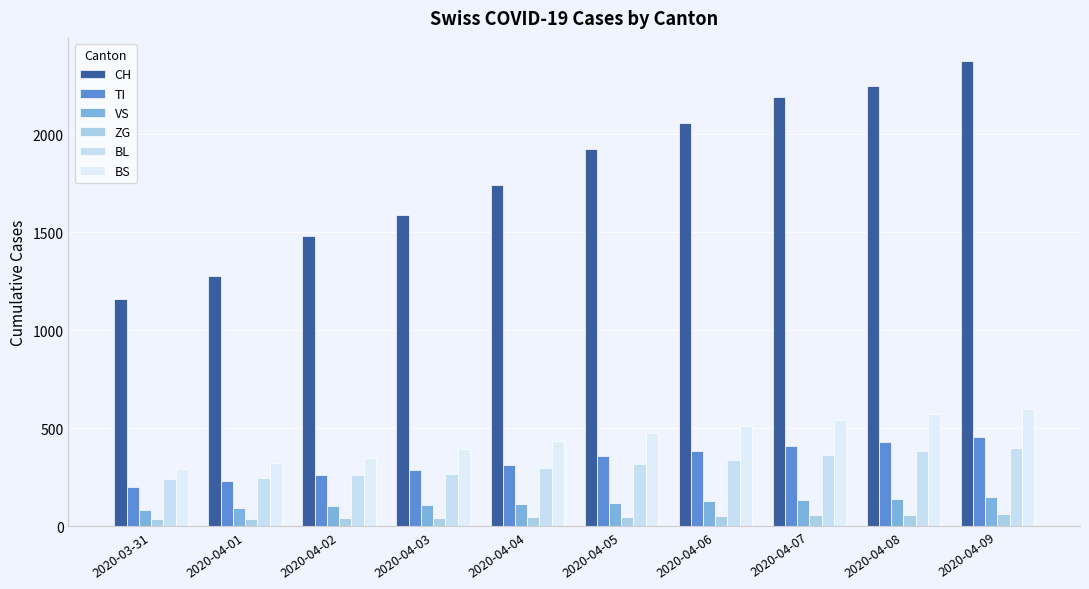

Between 2020-04-01 and 2020-04-04, which series saw the biggest shift?

CH